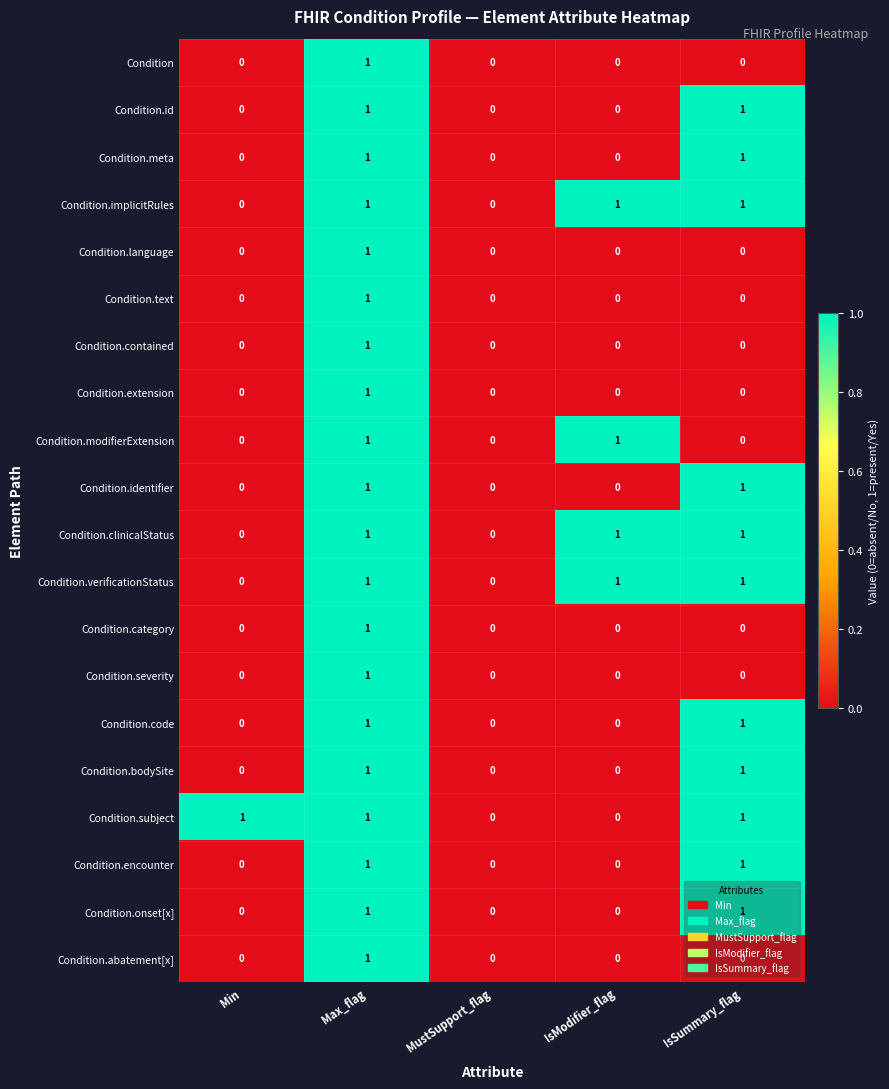

Count the number of data series in this chart.

20